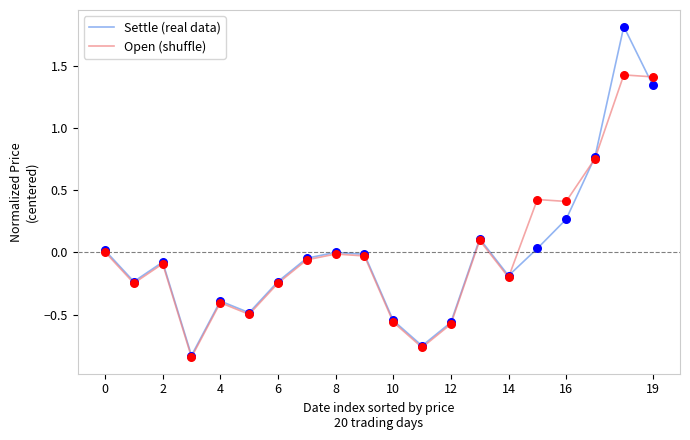

What are all the series names shown in the legend?

Settle (real data), Open (shuffle)